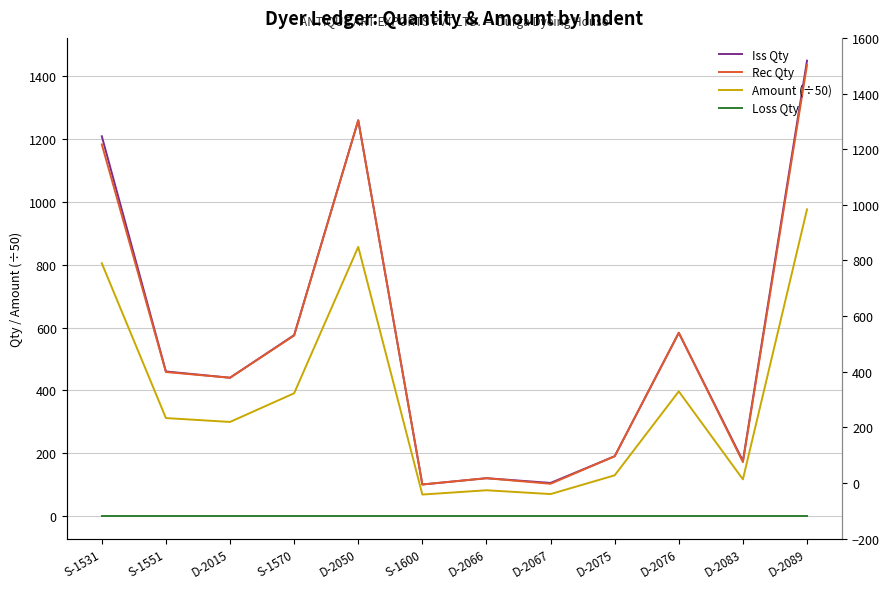

Which series has the widest spread of values?

Iss Qty